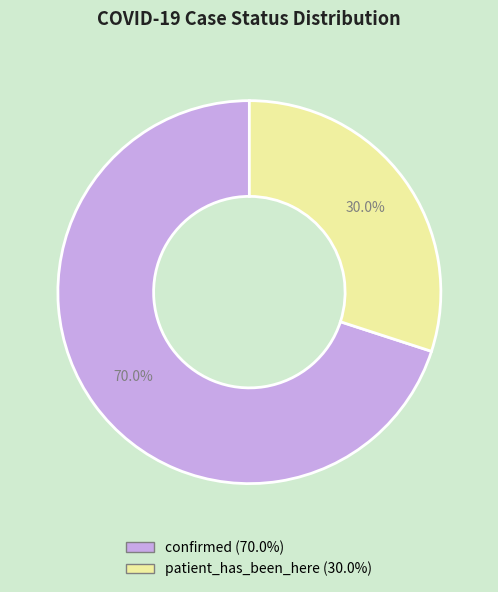

To the nearest percent, what is the difference between the patient_has_been_here and confirmed slice percentages?

40%